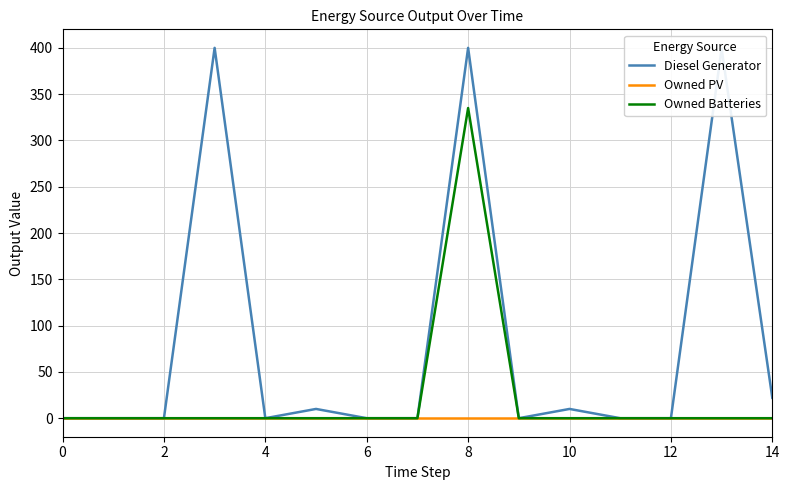

Which series has the widest spread of values?

Diesel Generator